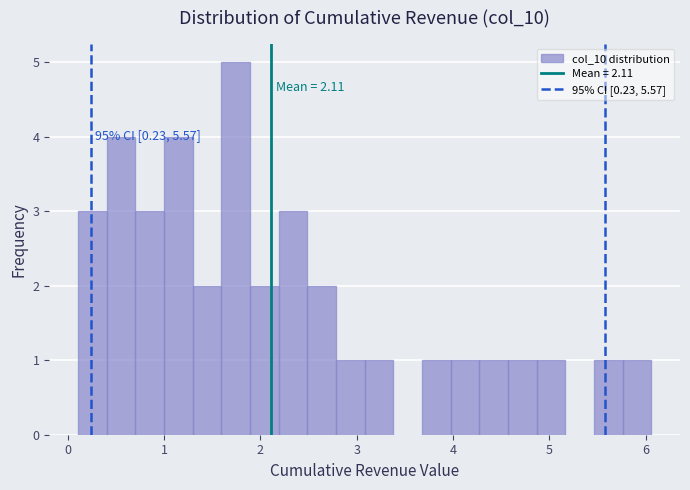

Read against the x-axis, roughly where is the centre of the tallest bar?

1.7